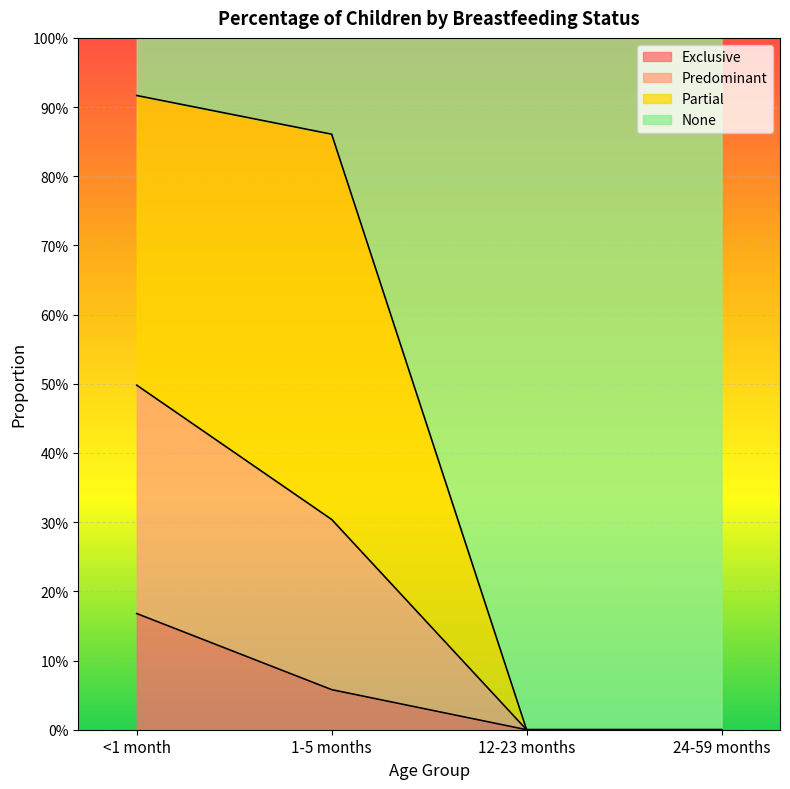

Count the Predominant values in the range 0 to 1.

4